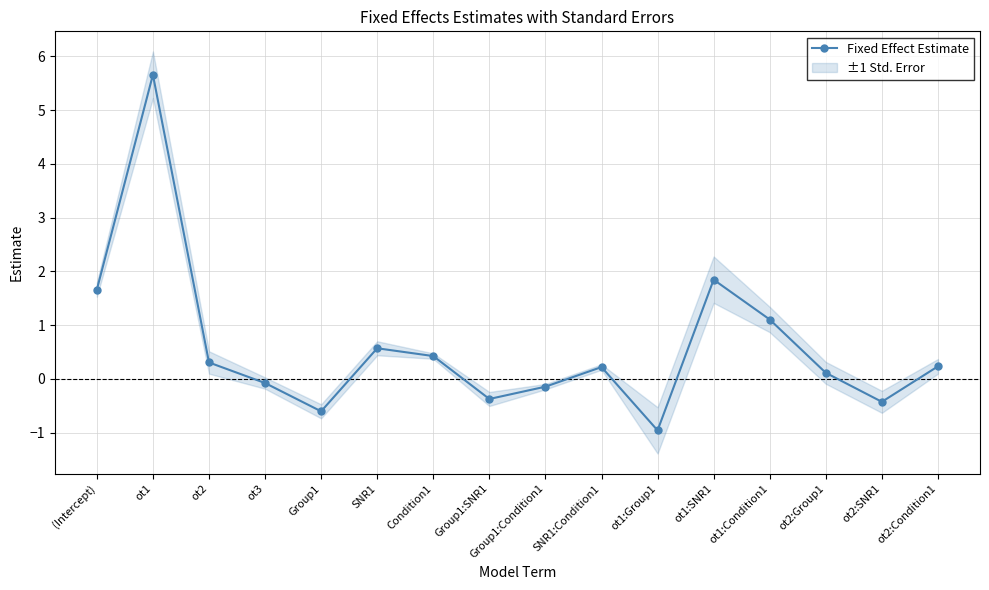

How many values are above zero?

10